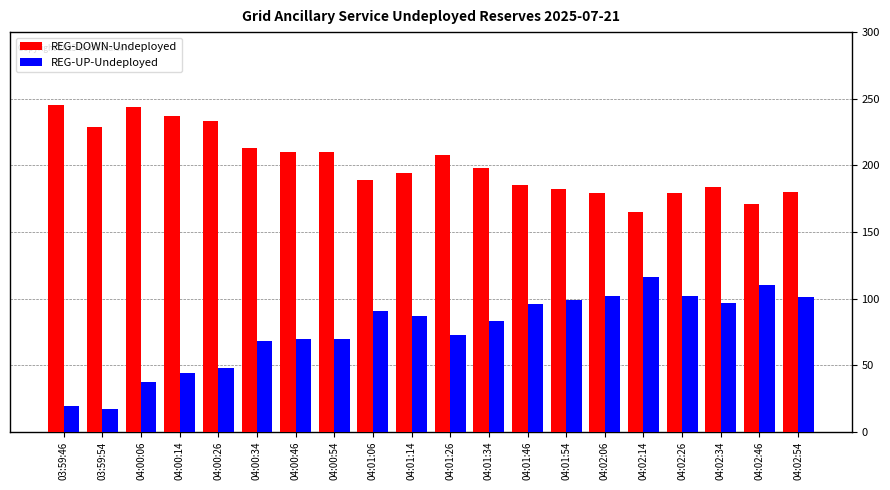

What is the label of the 12th bar from the left?

04:01:34